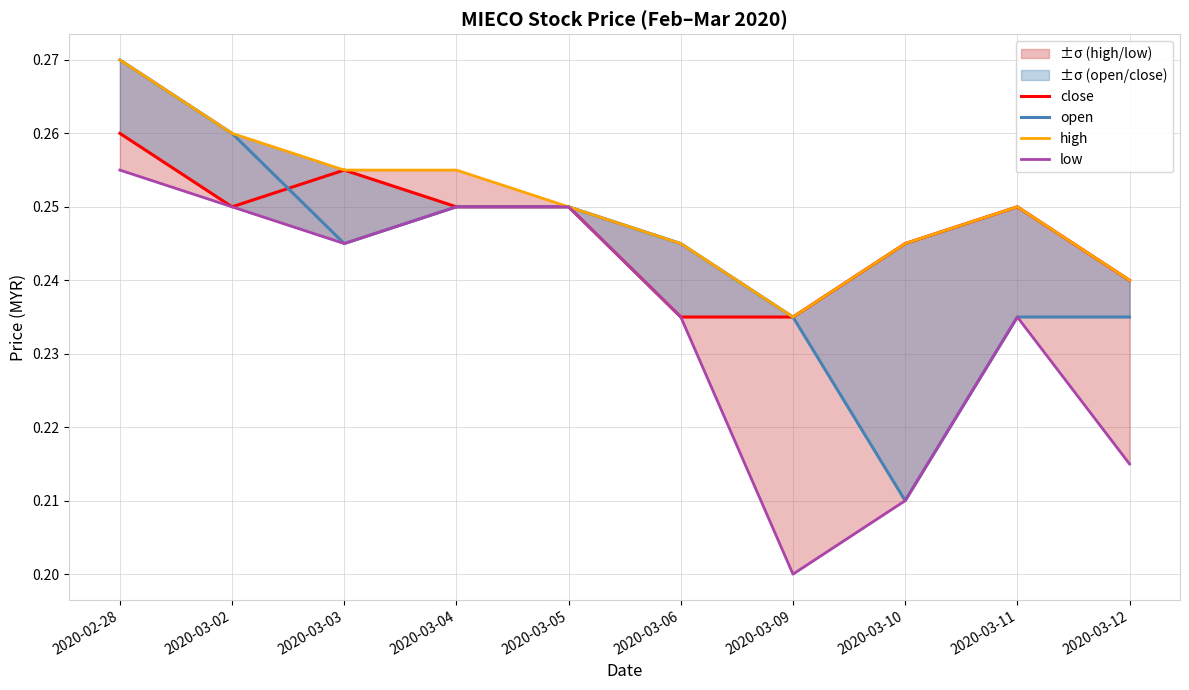

Rank the series at 2020-03-12 from highest to lowest value.

close, high, open, low